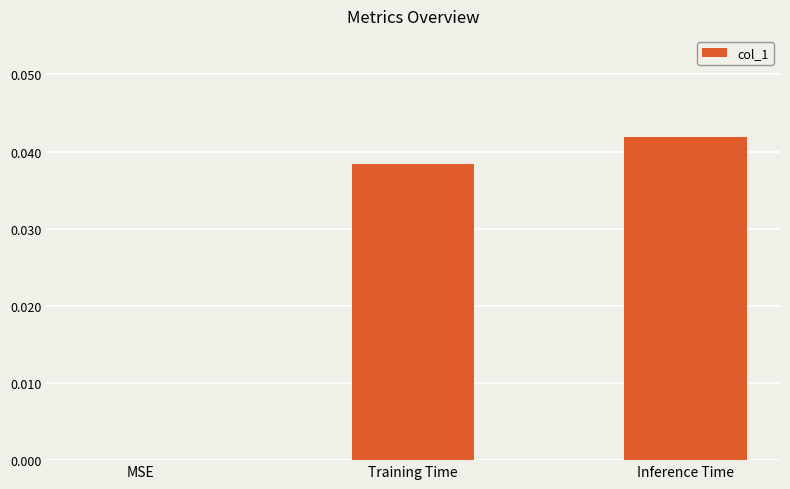

Which has a higher value, Inference Time or MSE?

Inference Time